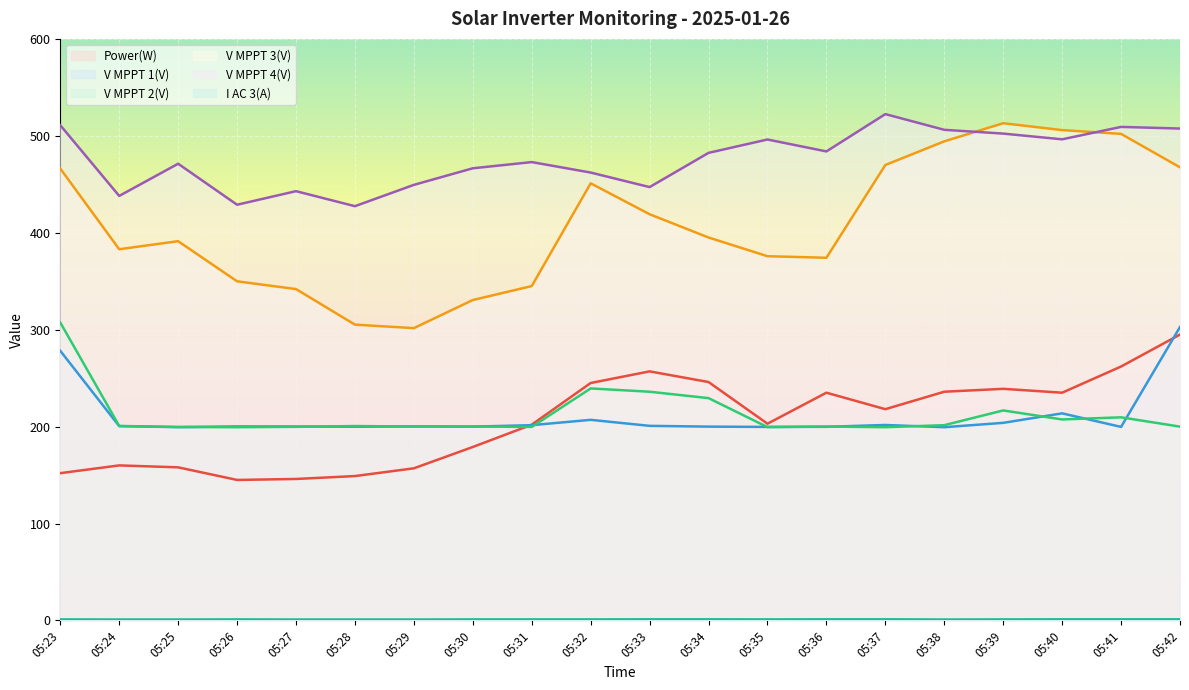

At which category is the sum across all series the highest?

05:42